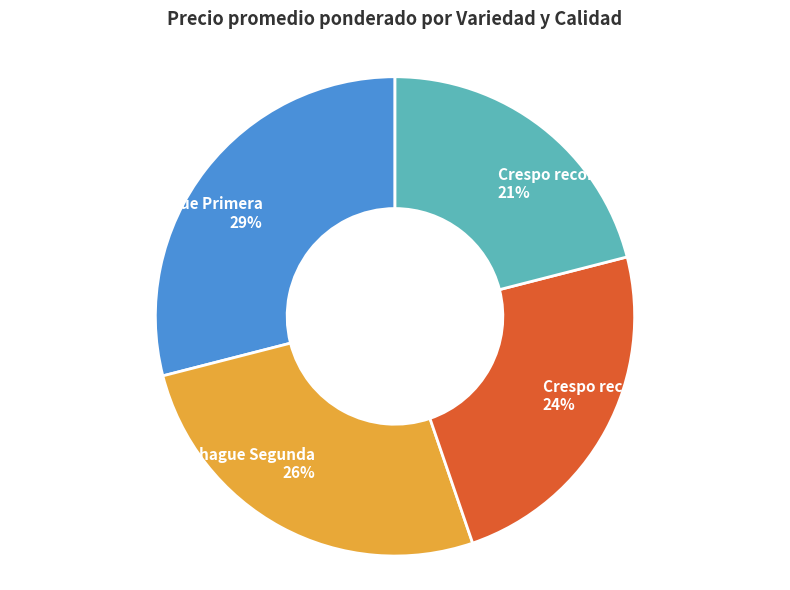

How many segments does this pie chart have?

4